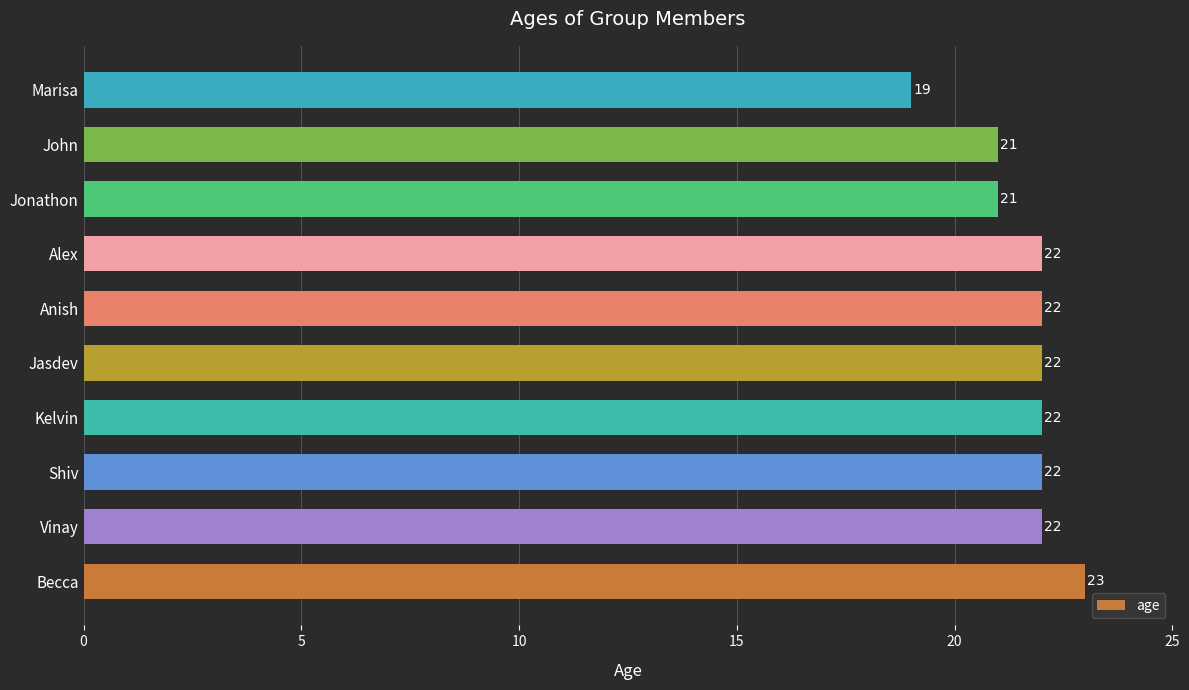

Read the value at Shiv.

22